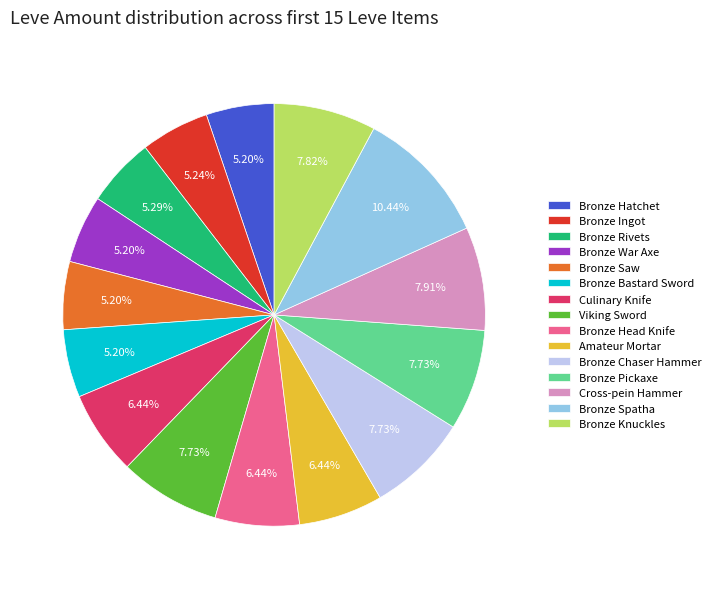

Is there any slice that represents more than half of the pie?

No